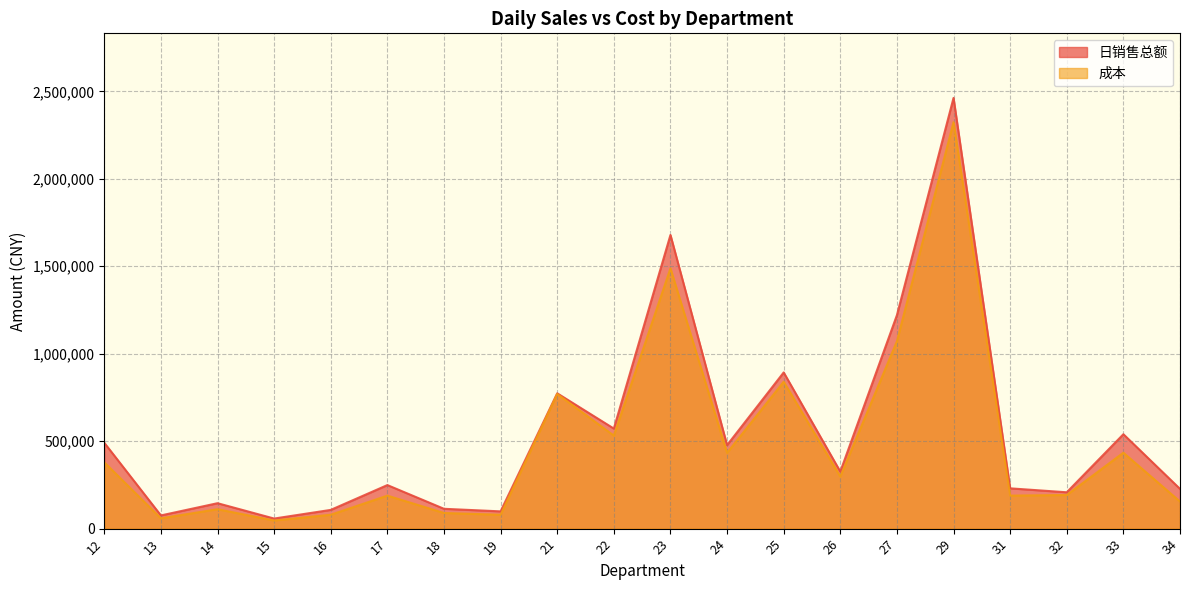

What is the maximum value shown in the chart?

2462650.7